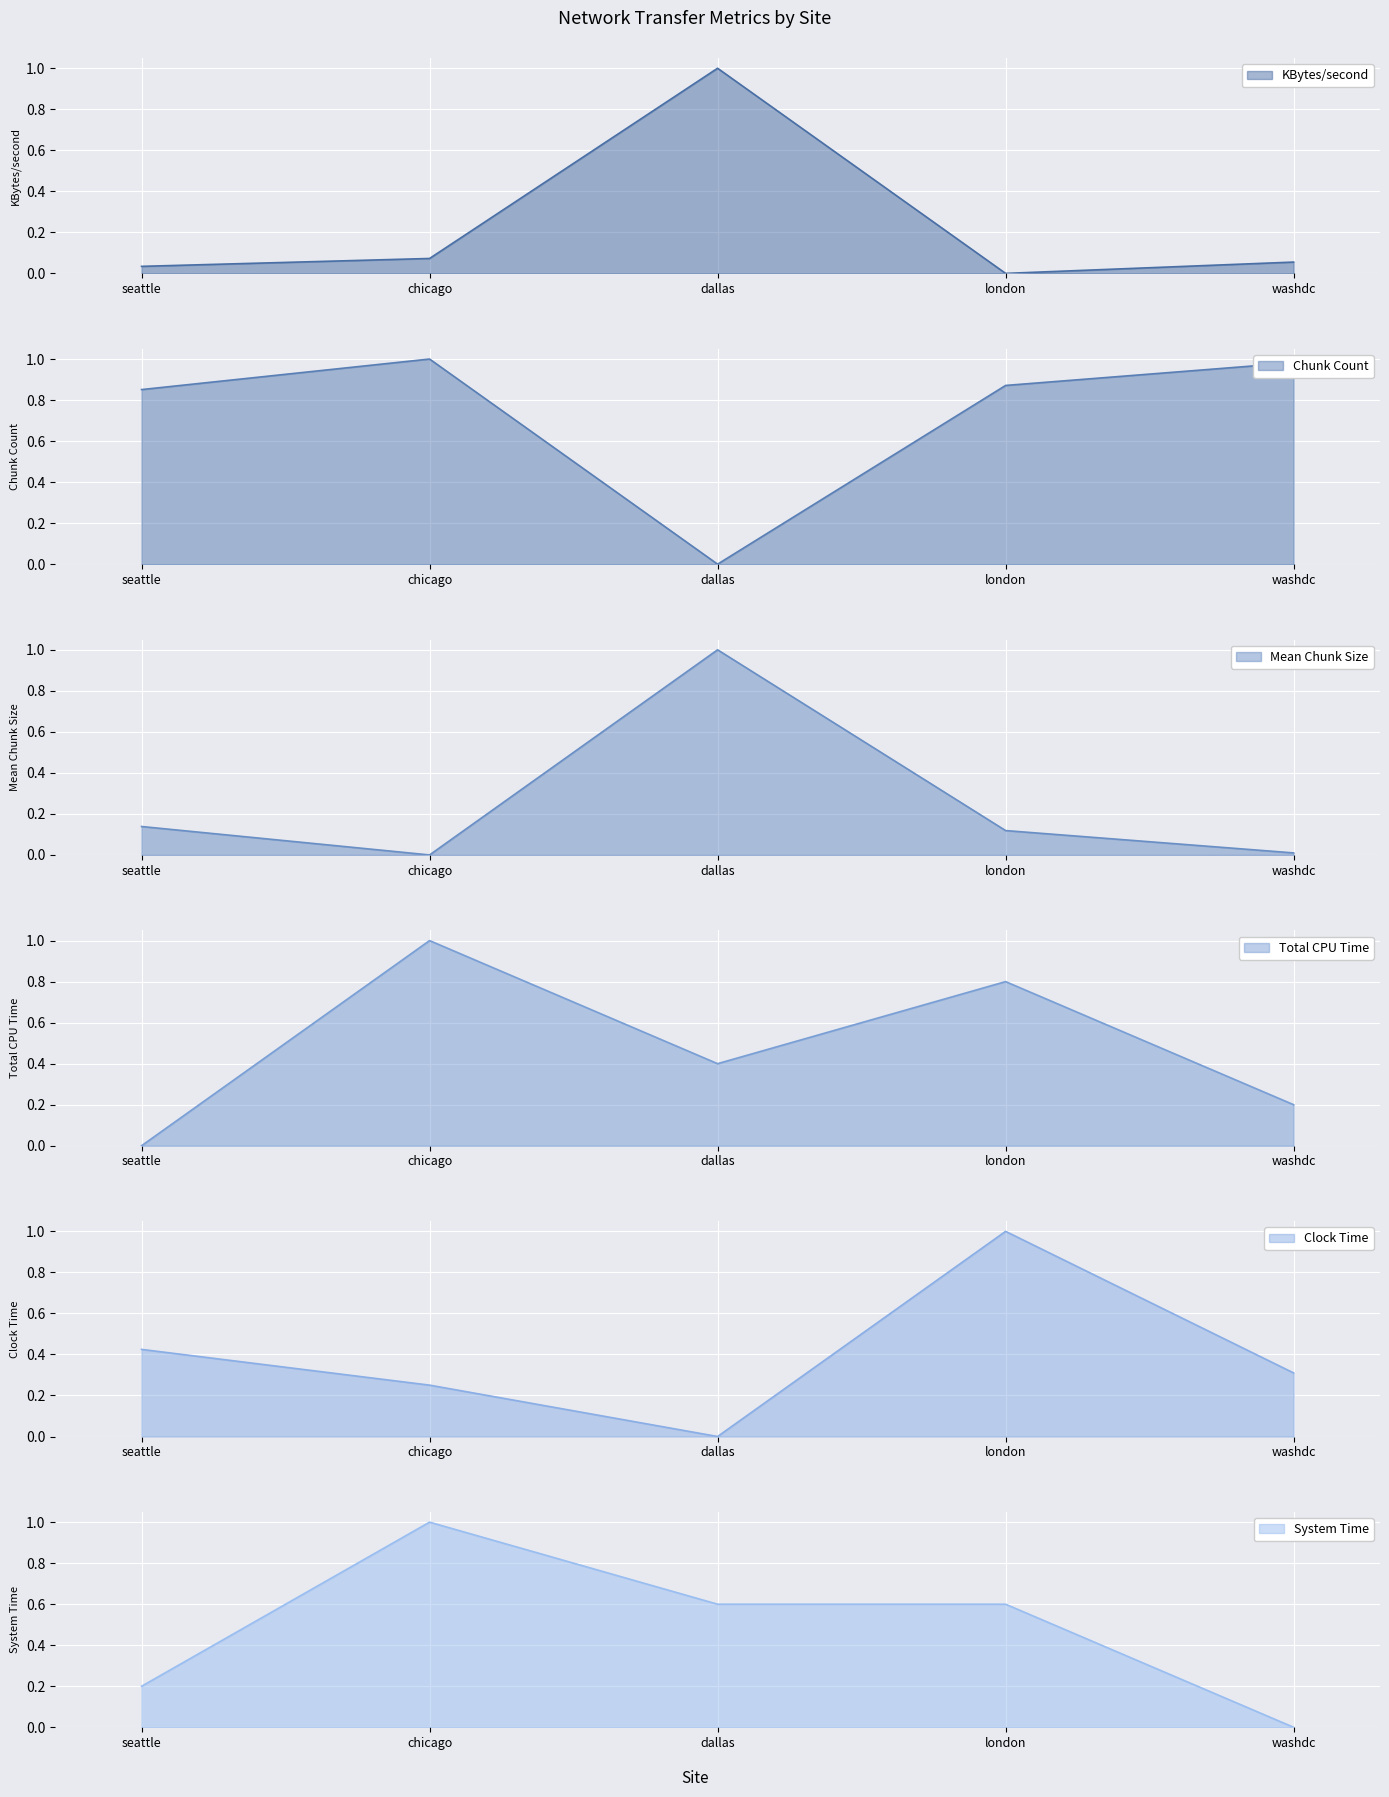

List the series in order of their peak value, lowest first.

KBytes/second, Chunk Count, Mean Chunk Size, Total CPU Time, Clock Time, System Time